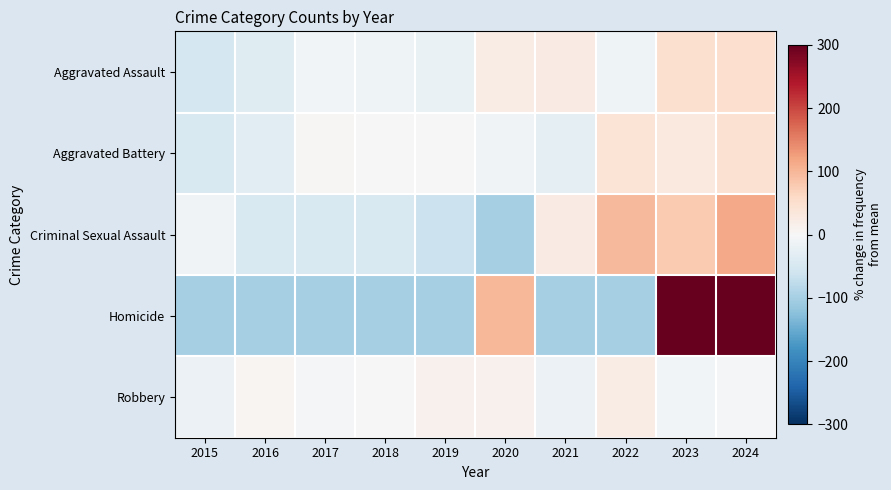

Rank the series at 2023 from lowest to highest value.

Robbery, Aggravated Battery, Aggravated Assault, Criminal Sexual Assault, Homicide